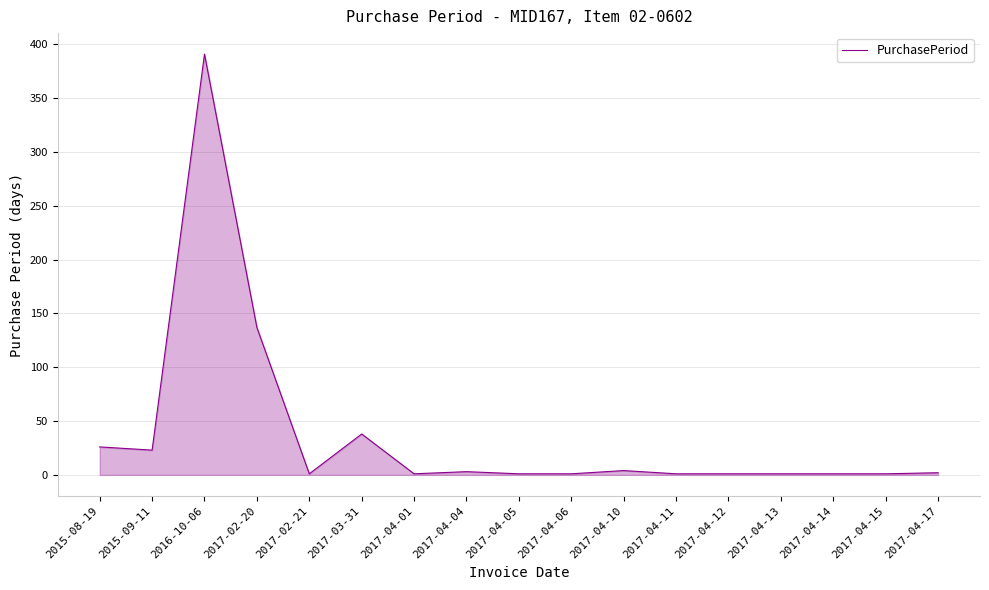

Is it true that the value at 2017-02-20 is 137?

True